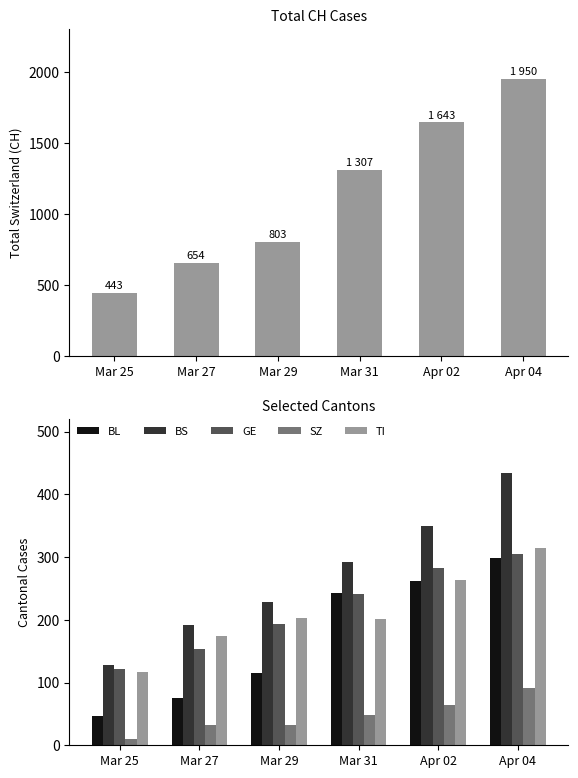

What is the sum of all GE values?

1297